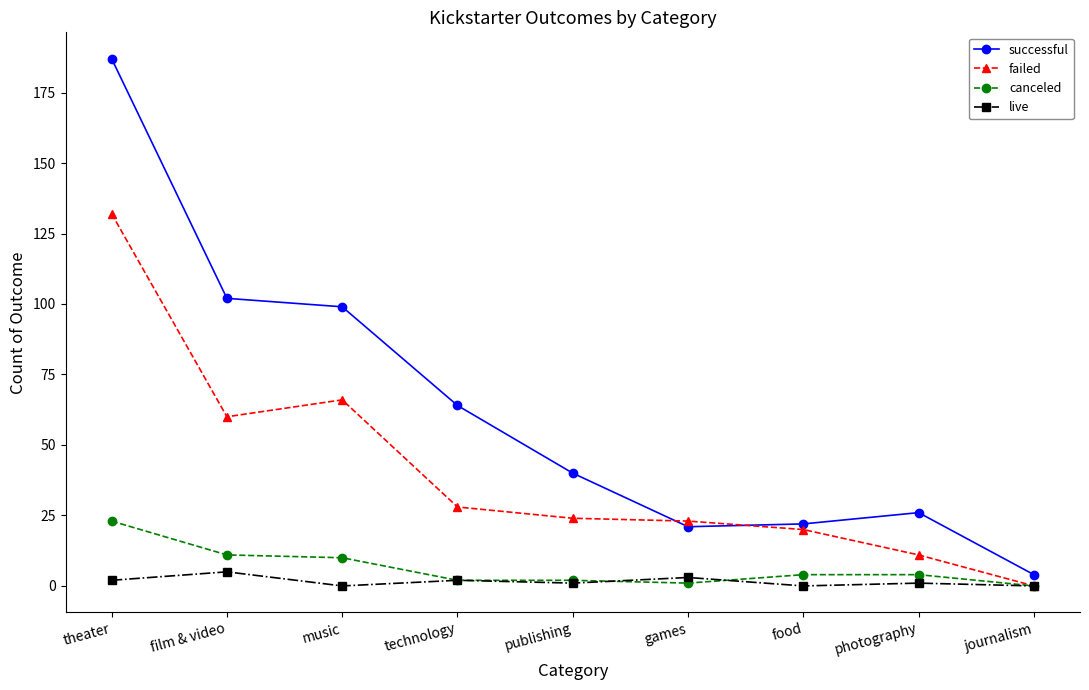

What is the maximum value shown in the chart?

187